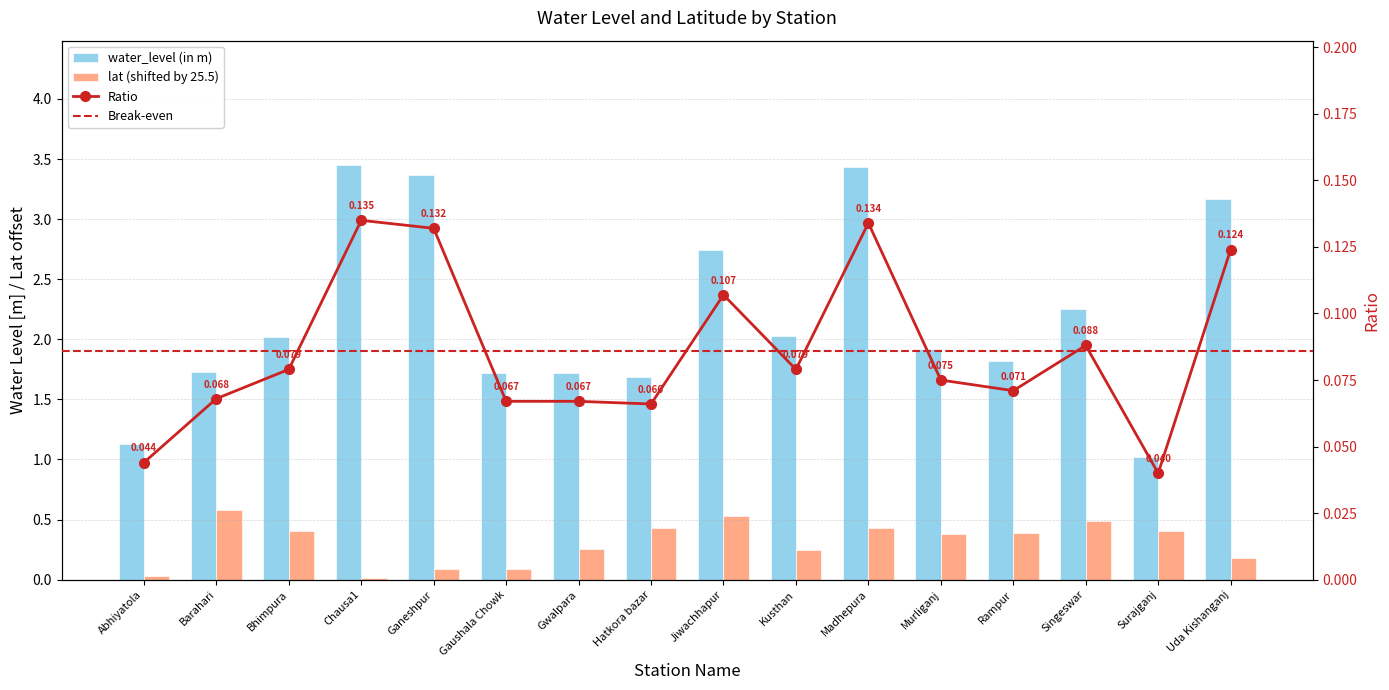

Does the chart contain stacked bars?

No